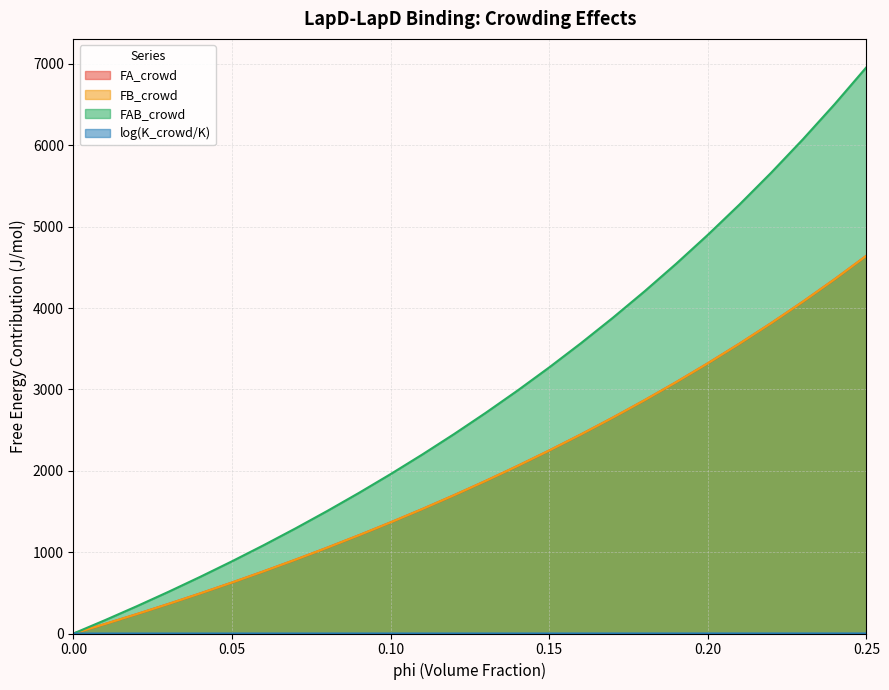

Reading left to right, what are all the values shown in this chart?

FA_crowd: 0.0=0.0	0.01=117.7	0.02=239.0	0.03=364.2	0.04=493.5	0.05=627.0	0.06=765.0	0.07=907.7	0.08=1055.3	0.09=1208.1	0.1=1366.3	0.11=1530.3	0.12=1700.3	0.13=1876.6	0.14=2059.7	0.15=2249.8	0.16=2447.4	0.17=2652.9	0.18=2866.7	0.19=3089.4	0.2=3321.5	0.21=3563.5	0.22=3816.0	0.23=4079.7	0.24=4355.3	0.25=4643.6
FB_crowd: 0.0=0.0	0.01=117.7	0.02=239.0	0.03=364.2	0.04=493.5	0.05=627.0	0.06=765.0	0.07=907.7	0.08=1055.3	0.09=1208.1	0.1=1366.3	0.11=1530.3	0.12=1700.3	0.13=1876.6	0.14=2059.7	0.15=2249.8	0.16=2447.4	0.17=2652.9	0.18=2866.7	0.19=3089.4	0.2=3321.5	0.21=3563.5	0.22=3816.0	0.23=4079.7	0.24=4355.3	0.25=4643.6
FAB_crowd: 0.0=0.0	0.01=165.1	0.02=336.1	0.03=513.5	0.04=697.4	0.05=888.2	0.06=1086.3	0.07=1292.1	0.08=1506.0	0.09=1728.4	0.1=1959.9	0.11=2200.8	0.12=2451.8	0.13=2713.5	0.14=2986.4	0.15=3271.2	0.16=3568.6	0.17=3879.4	0.18=4204.5	0.19=4544.6	0.2=4900.7	0.21=5273.9	0.22=5665.2	0.23=6075.9	0.24=6507.2	0.25=6960.6
log(K_crowd/K): 0.0=0.0	0.01=0.0	0.02=0.1	0.03=0.1	0.04=0.1	0.05=0.1	0.06=0.2	0.07=0.2	0.08=0.2	0.09=0.3	0.1=0.3	0.11=0.3	0.12=0.4	0.13=0.4	0.14=0.5	0.15=0.5	0.16=0.5	0.17=0.6	0.18=0.6	0.19=0.7	0.2=0.7	0.21=0.7	0.22=0.8	0.23=0.8	0.24=0.9	0.25=0.9